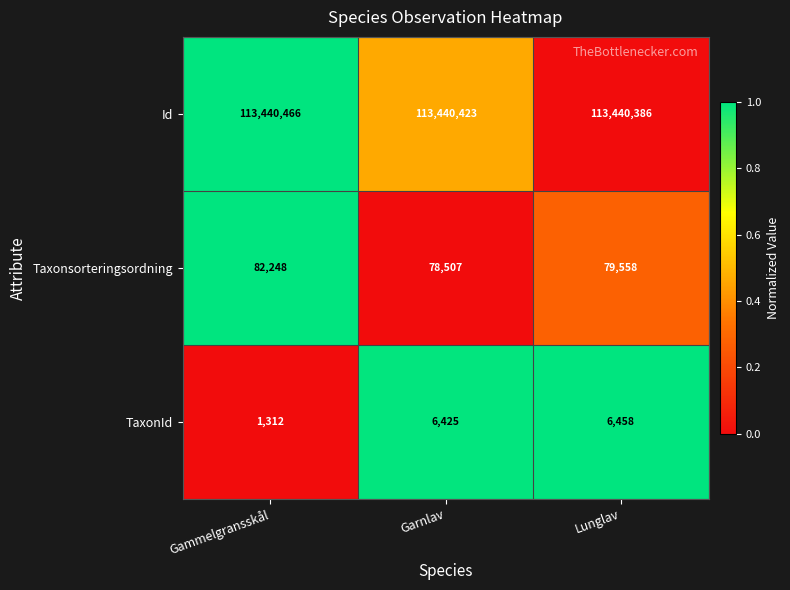

What is the sum of the TaxonId values at Lunglav and Gammelgransskål?

7770